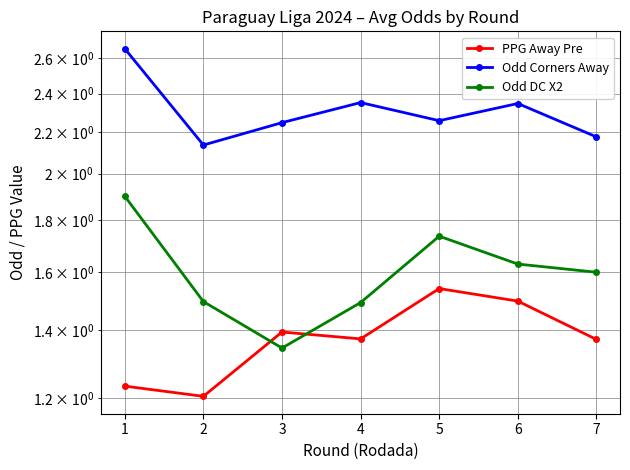

How many series are shown in this chart?

3